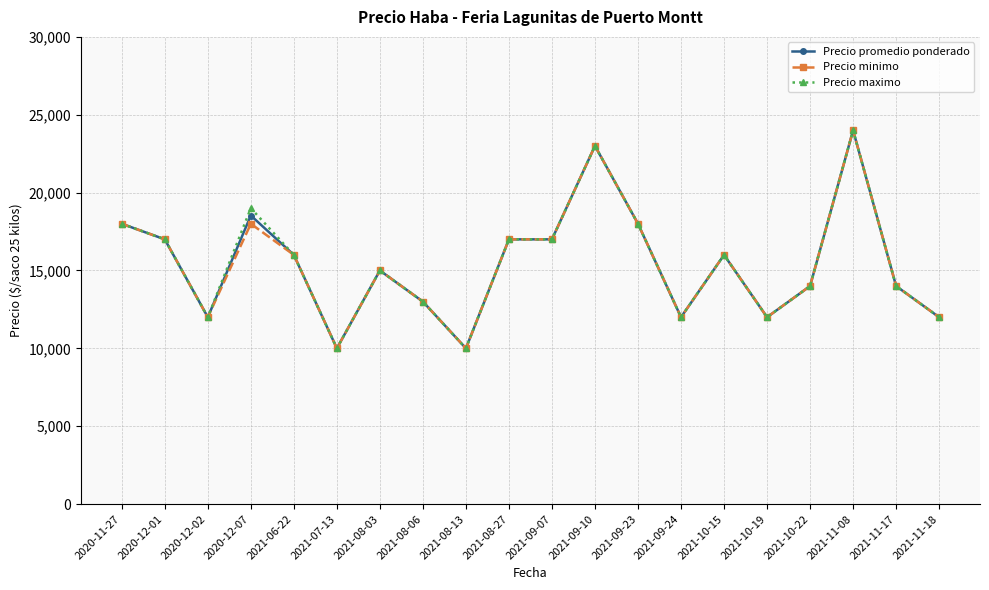

Is this an area chart (filled region under the line)?

No